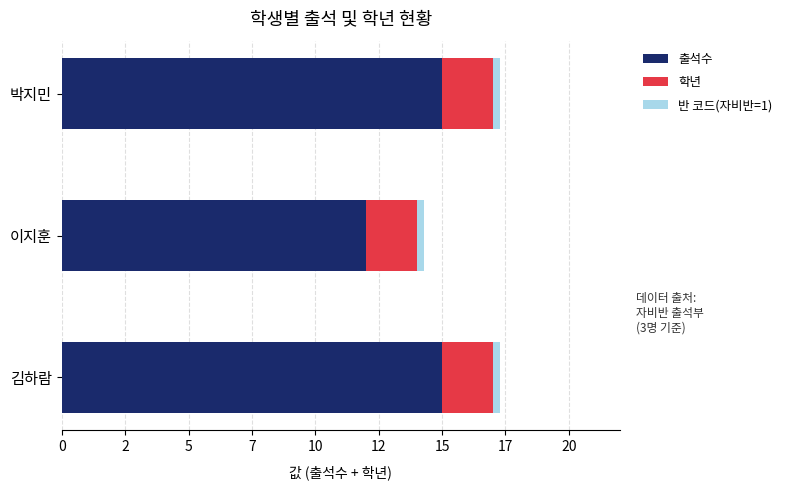

What is the value of the 출석수 bar at the 1st from the left?

15.0